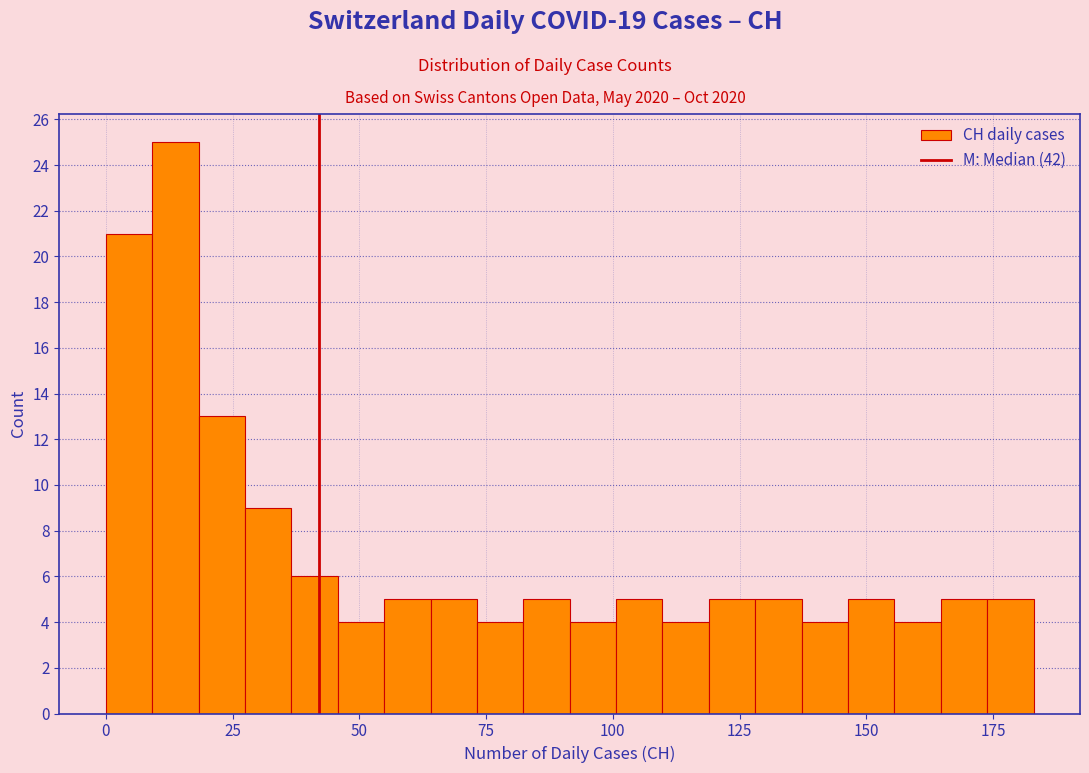

Around what value on the x-axis is the tallest bar? Give the approximate position of its centre, as read against the axis.

15